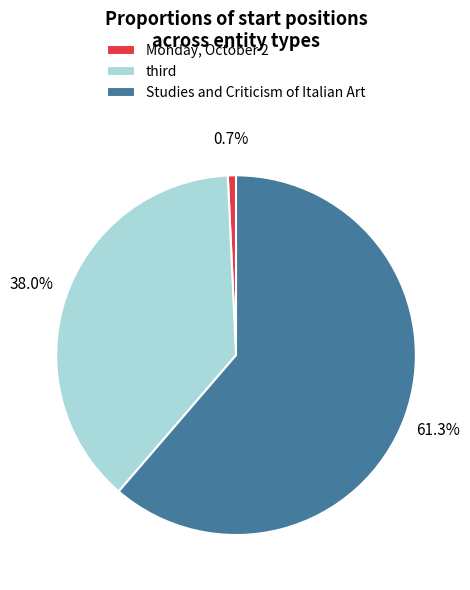

To the nearest percent, what is the average slice percentage?

33%